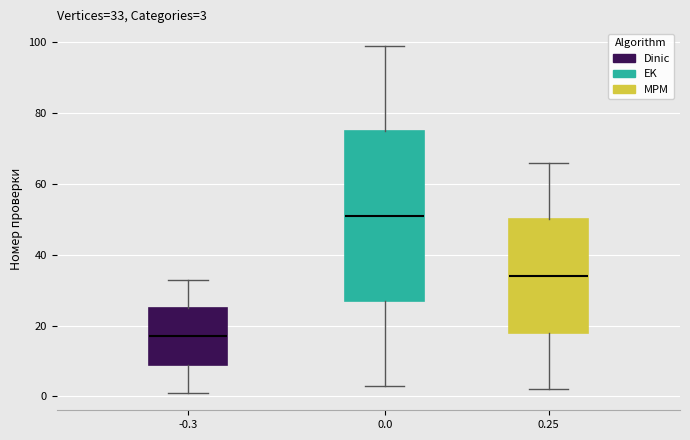

Which box's median line is the highest?

0.0